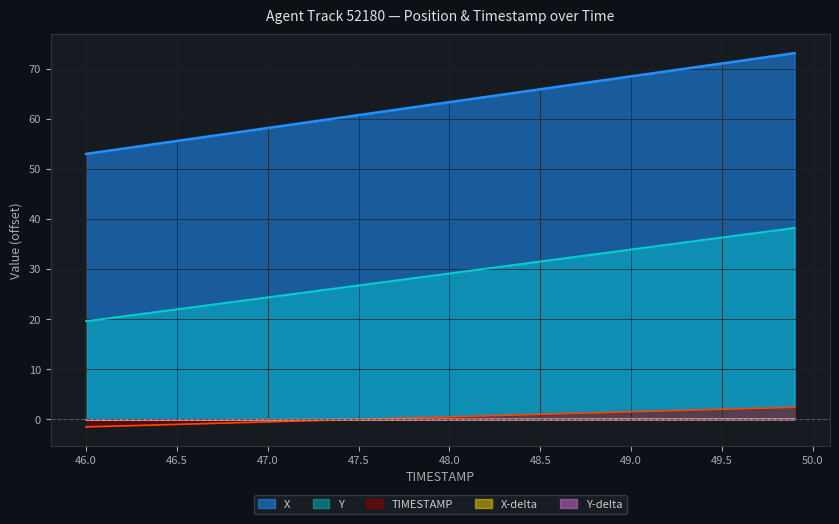

What is the highest value of the Y series?

38.2